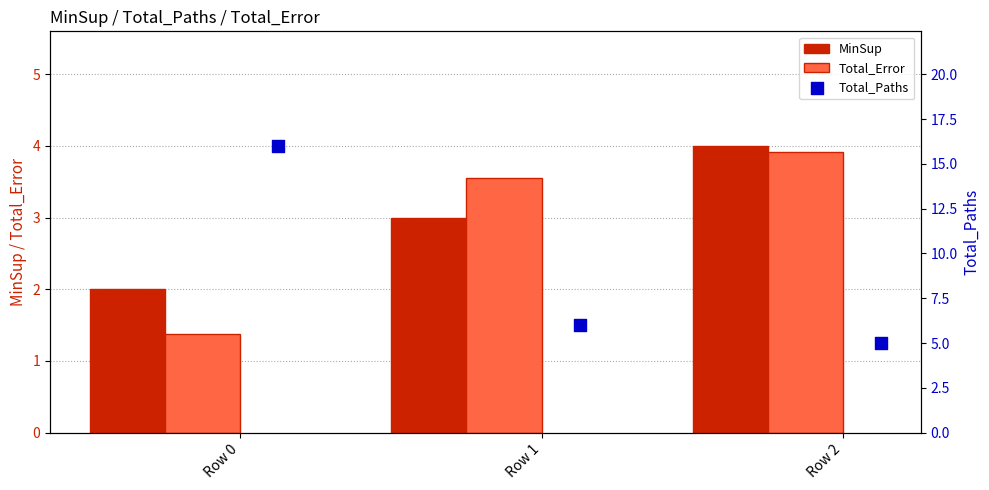

Which series has the widest spread of Y values?

Total_Paths